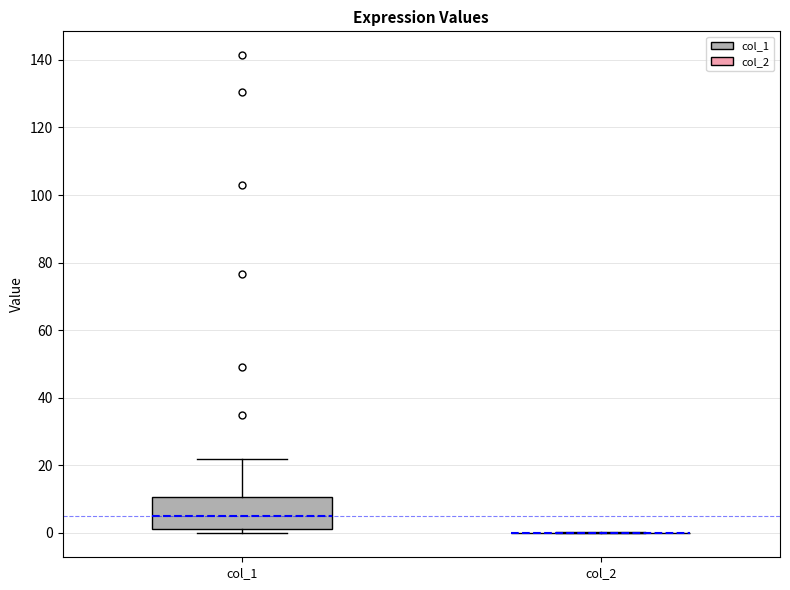

Where is the lower edge of the box for col_1 on the y-axis? The values are not printed on the chart, so give them approximately, as read against the axis.

2